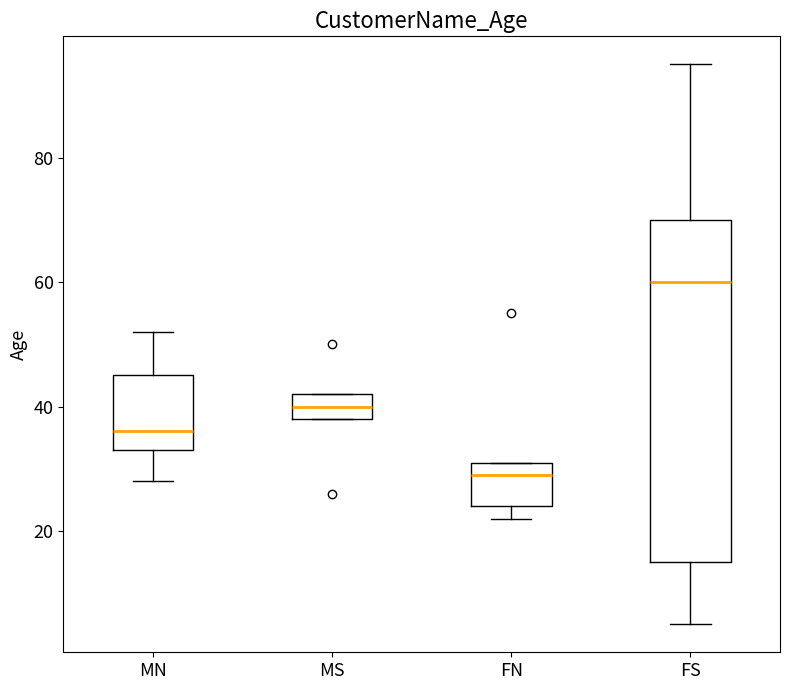

Where does the lower whisker of the box for MN end on the y-axis? The values are not printed on the chart, so give them approximately, as read against the axis.

28